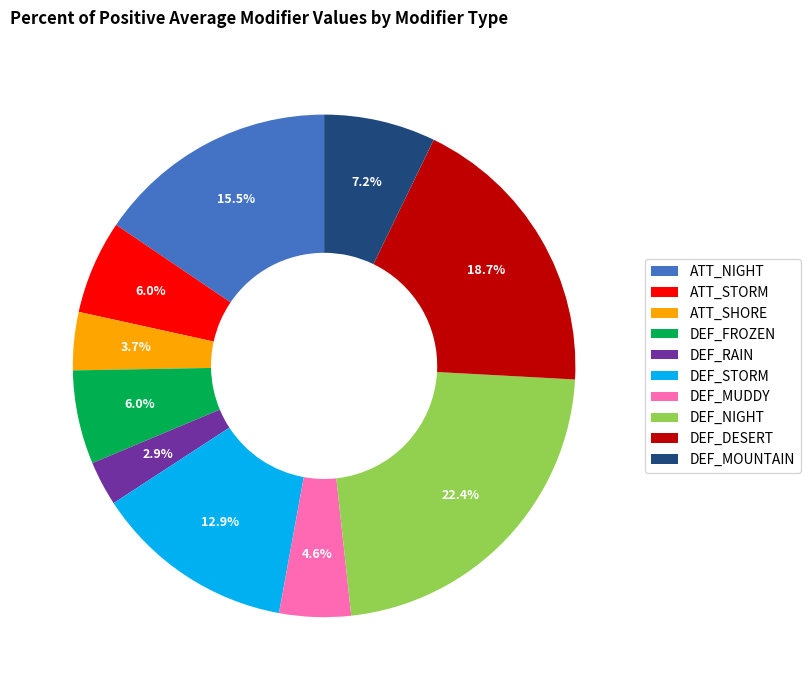

Between DEF_DESERT and DEF_FROZEN, which is larger?

DEF_DESERT